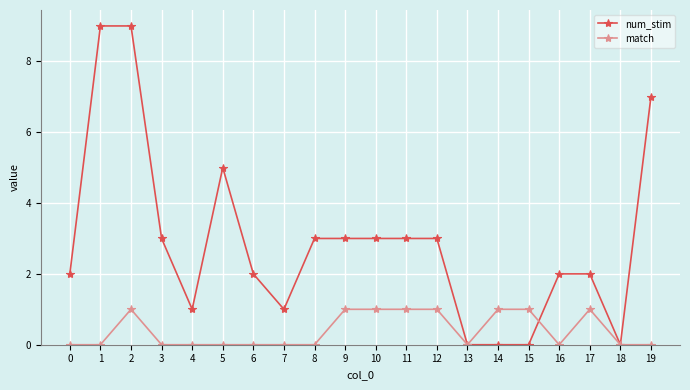

Rank the series by their average value, from highest to lowest.

num_stim, match